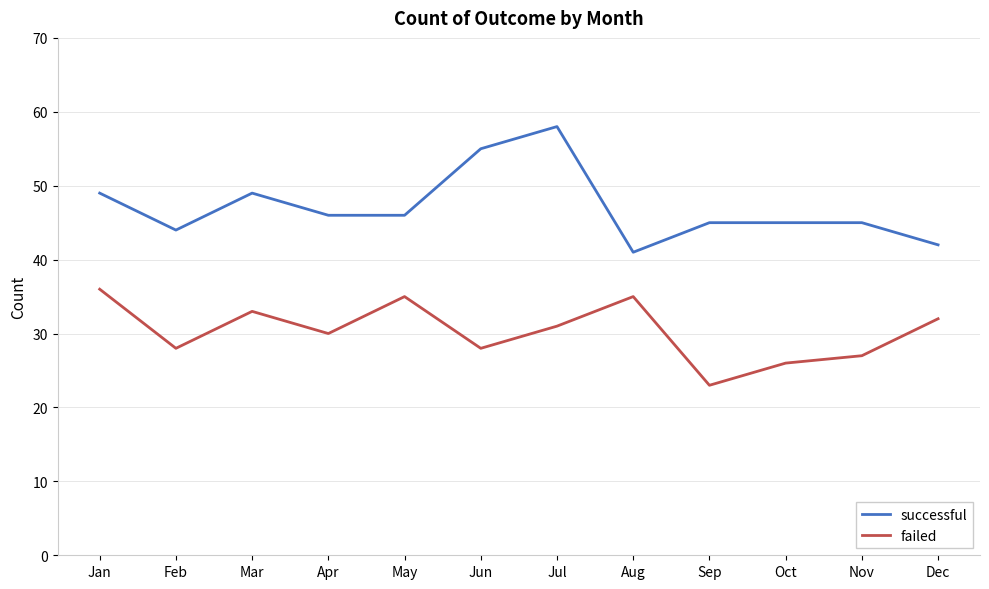

At which category is the sum across all series the highest?

Jul